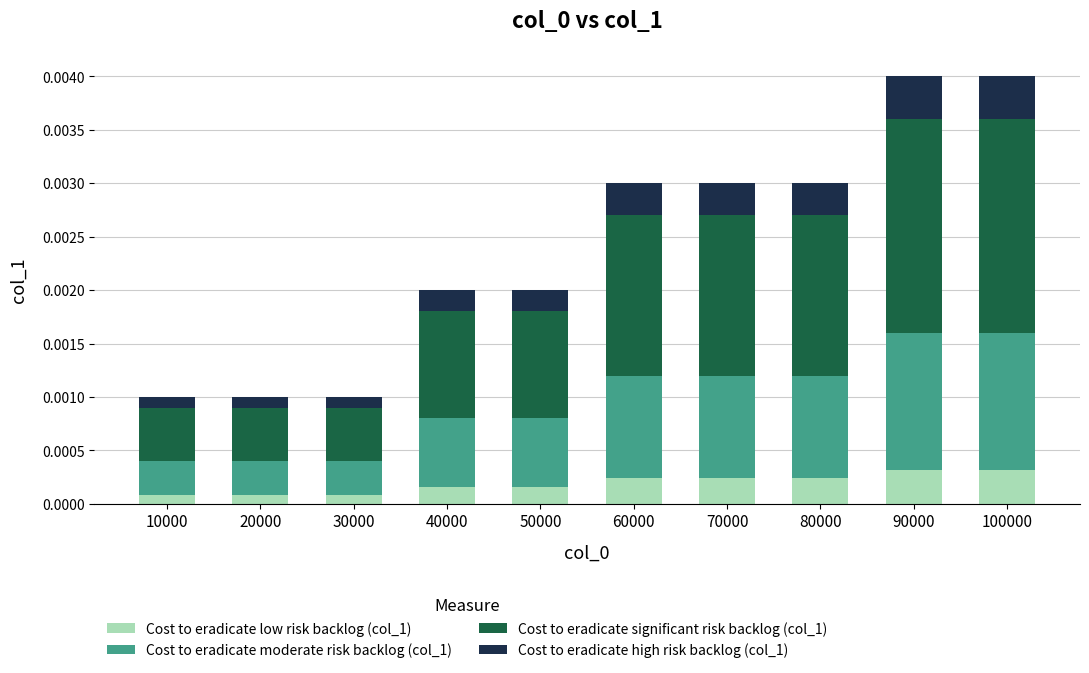

Count the Cost to eradicate low risk backlog (col_1) values in the range 0 to 1.

10